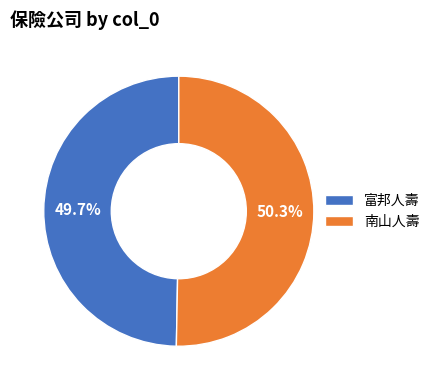

The 南山人壽 slice represents 50% of the pie. True or false?

True